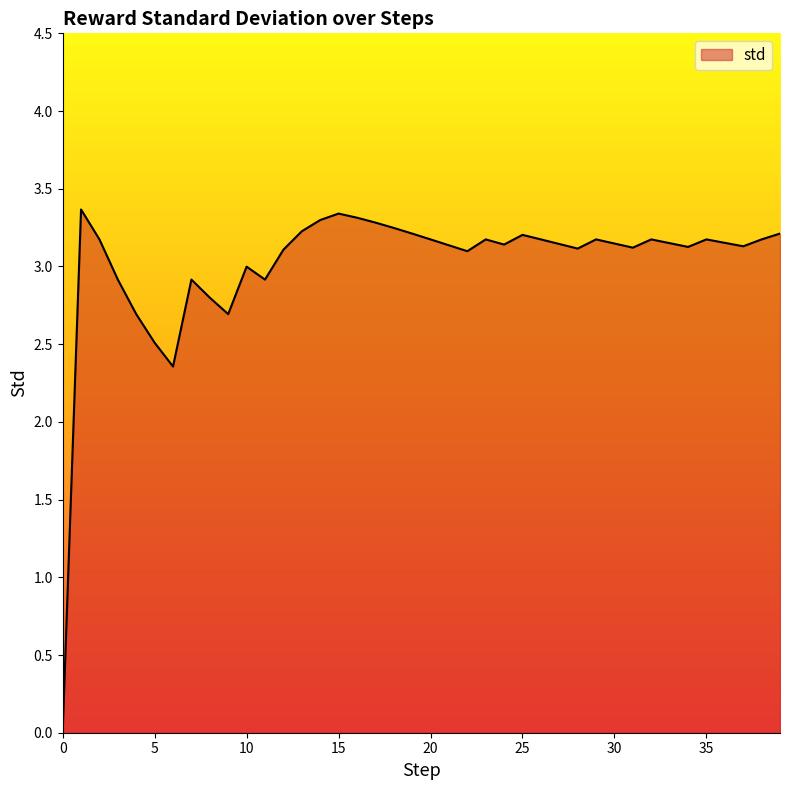

What is the average value?

3.0